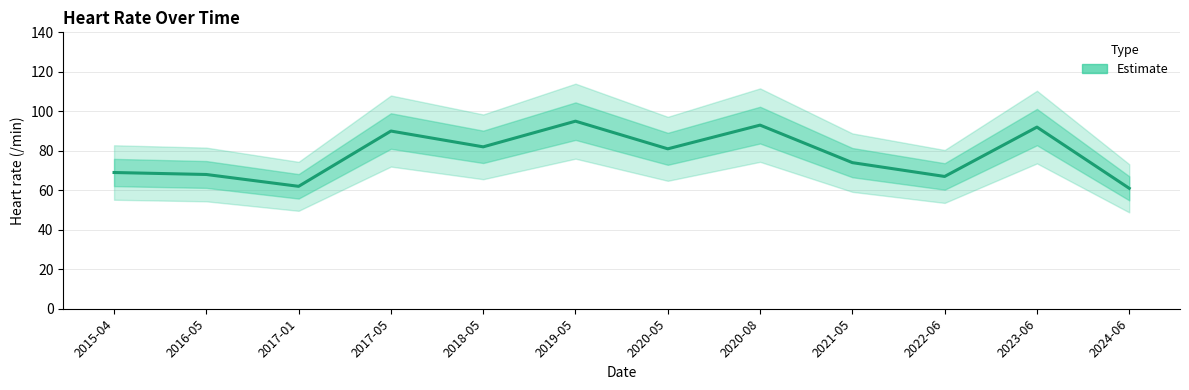

Reading left to right, what are all the values shown in this chart?

69	68	62	90	82	95	81	93	74	67	92	61